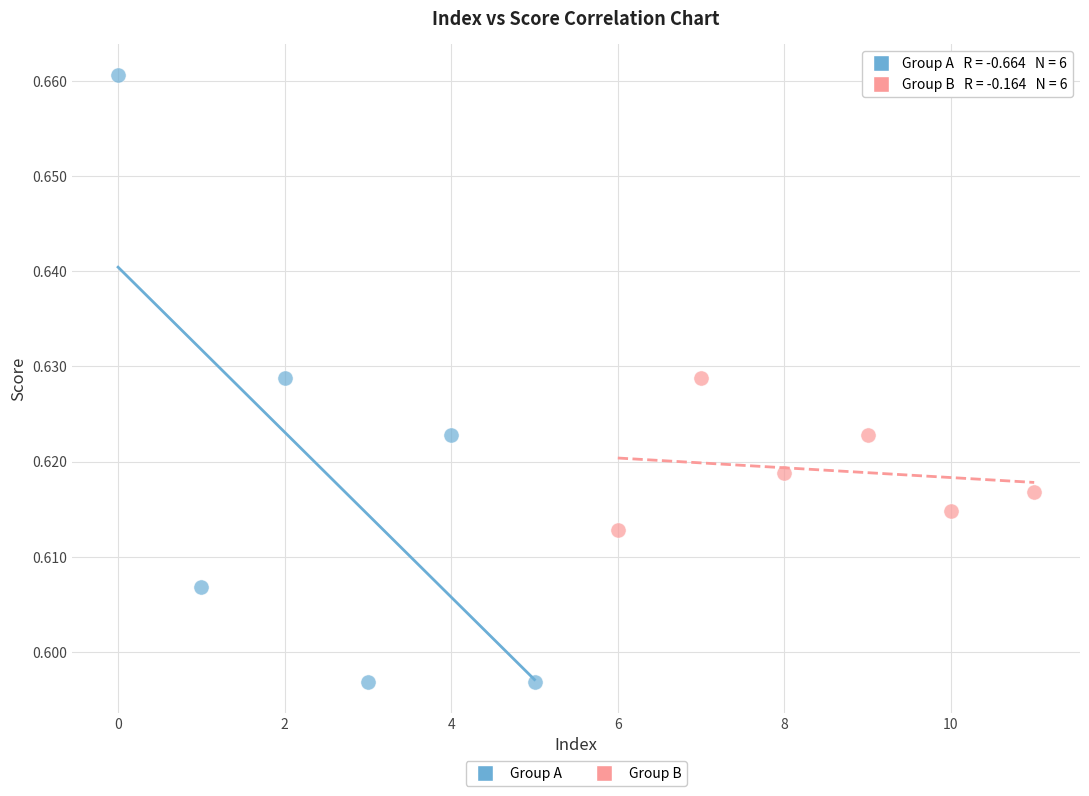

Which series reaches the minimum Y coordinate?

Group A